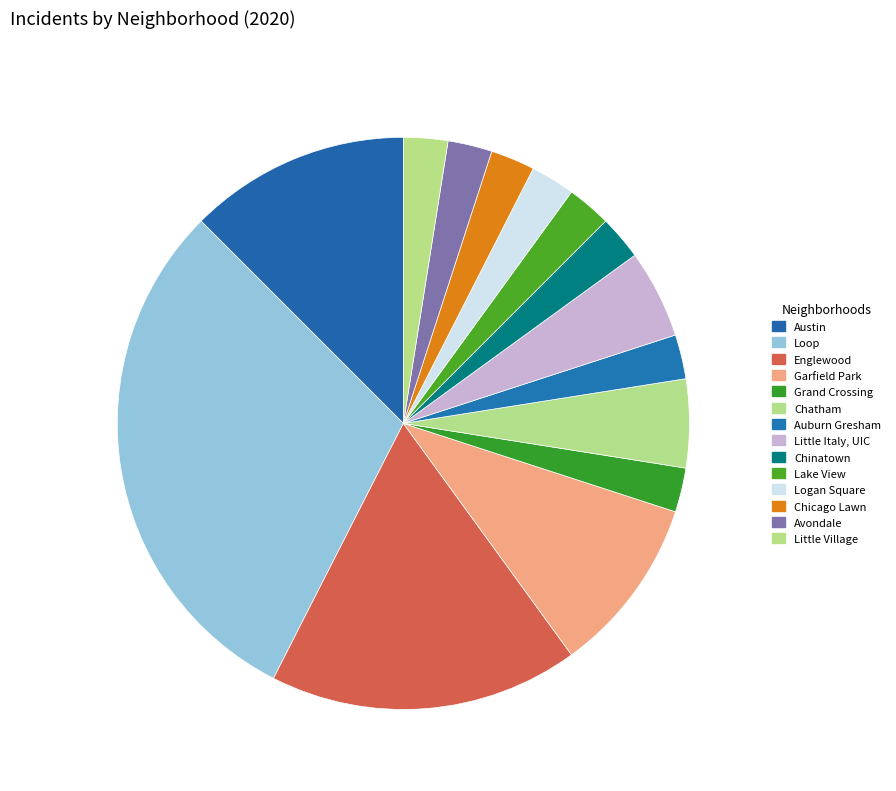

How many segments does this pie chart have?

14